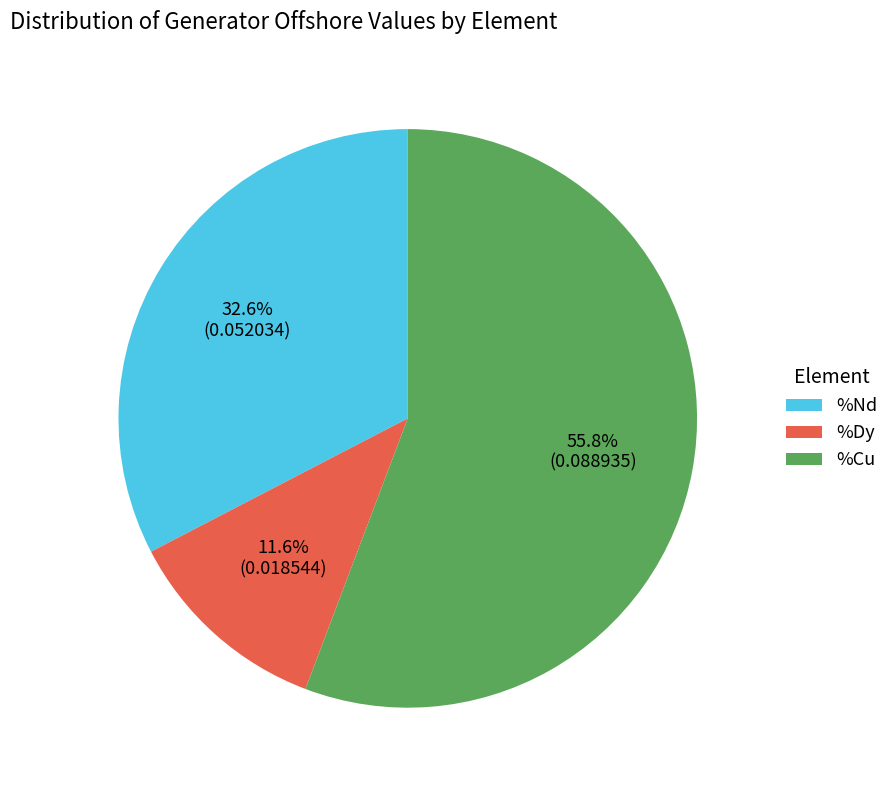

Is it true that %Dy is 12% of the pie?

True